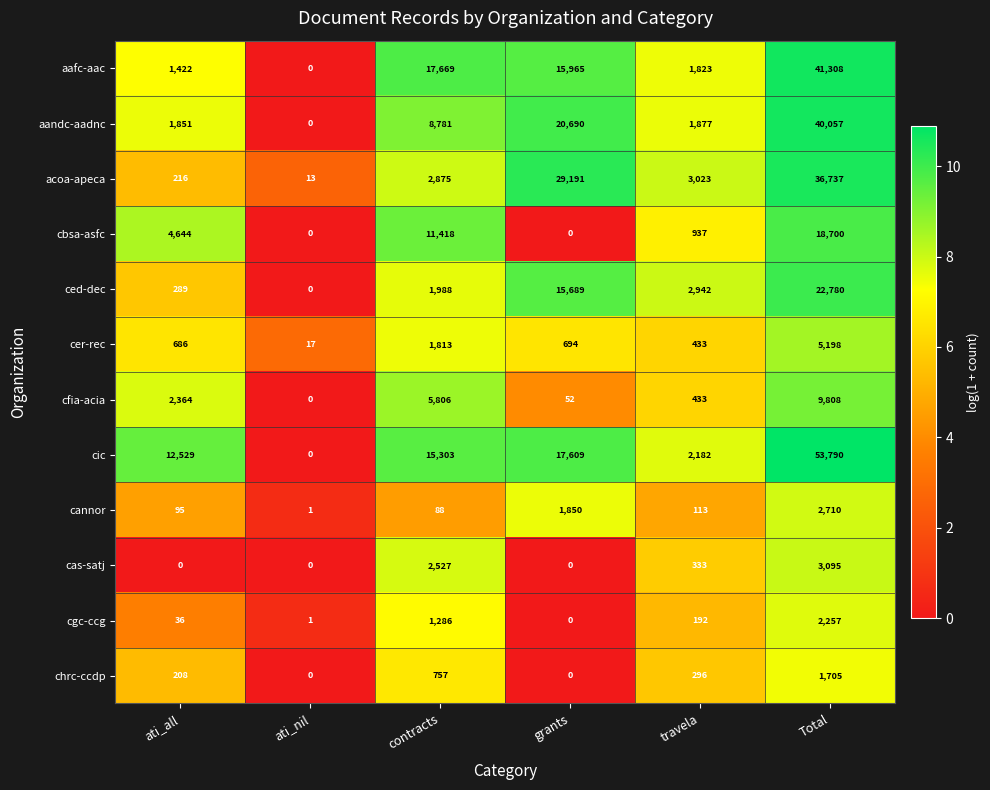

Rank the series by their maximum value, from highest to lowest.

cic, aafc-aac, aandc-aadnc, acoa-apeca, ced-dec, cbsa-asfc, cfia-acia, cer-rec, cas-satj, cannor, cgc-ccg, chrc-ccdp